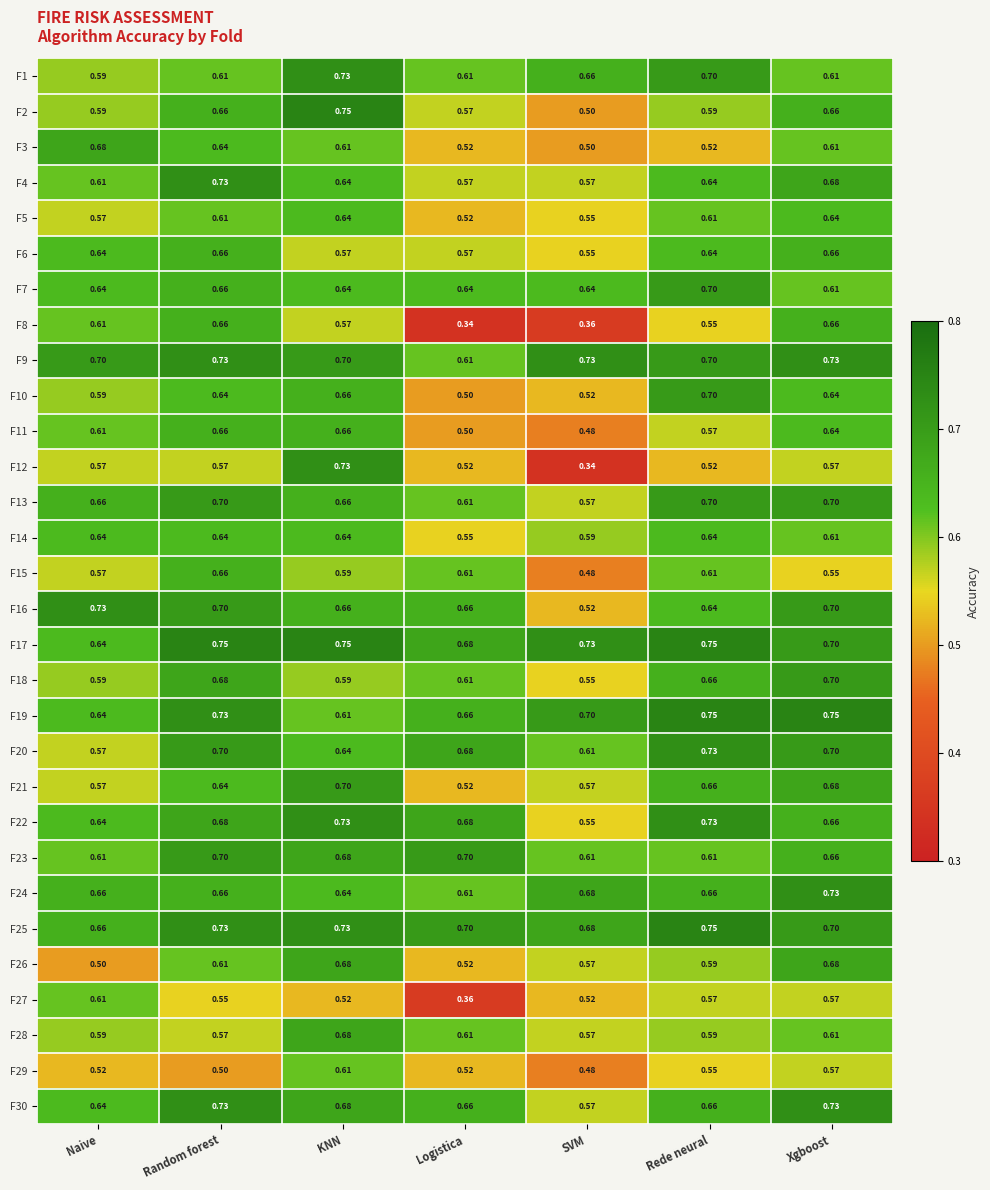

At which category is the sum across all series the highest?

Random forest